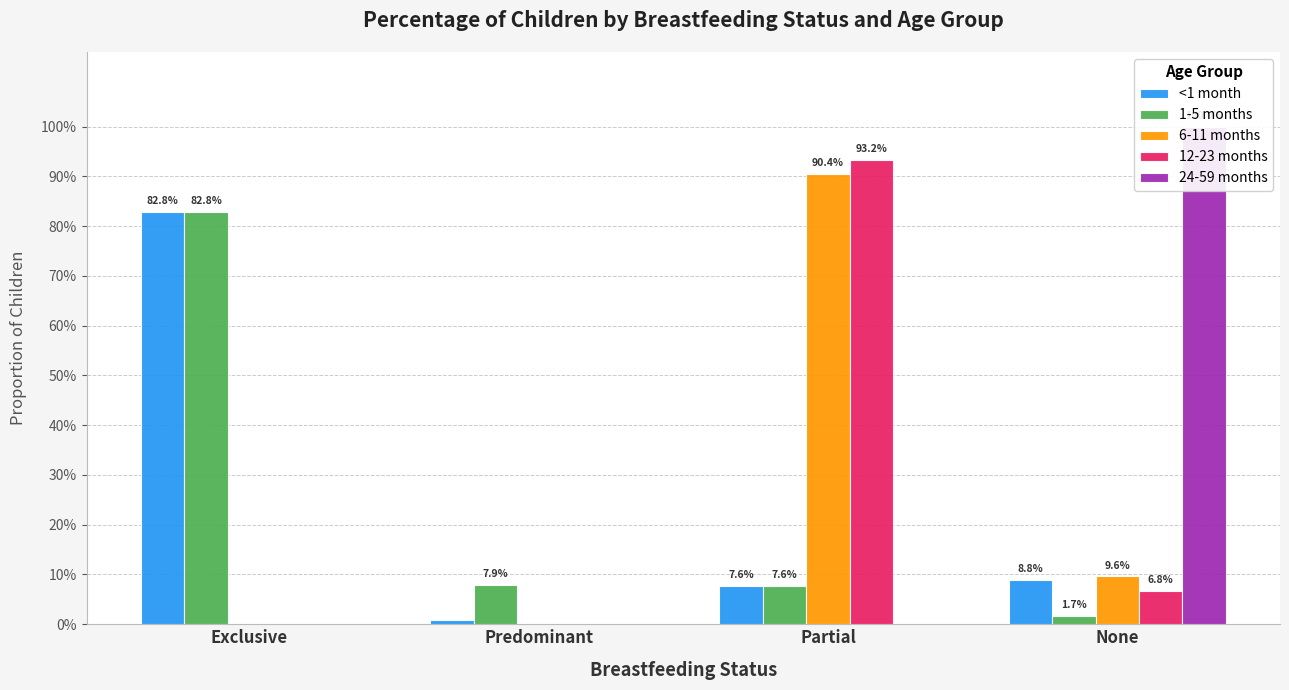

Reading left to right, extract all data points from this chart.

<1 month: 0.8	0.0	0.1	0.1
1-5 months: 0.8	0.1	0.1	0.0
6-11 months: 0.0	0.0	0.9	0.1
12-23 months: 0.0	0.0	0.9	0.1
24-59 months: 0.0	0.0	0.0	1.0